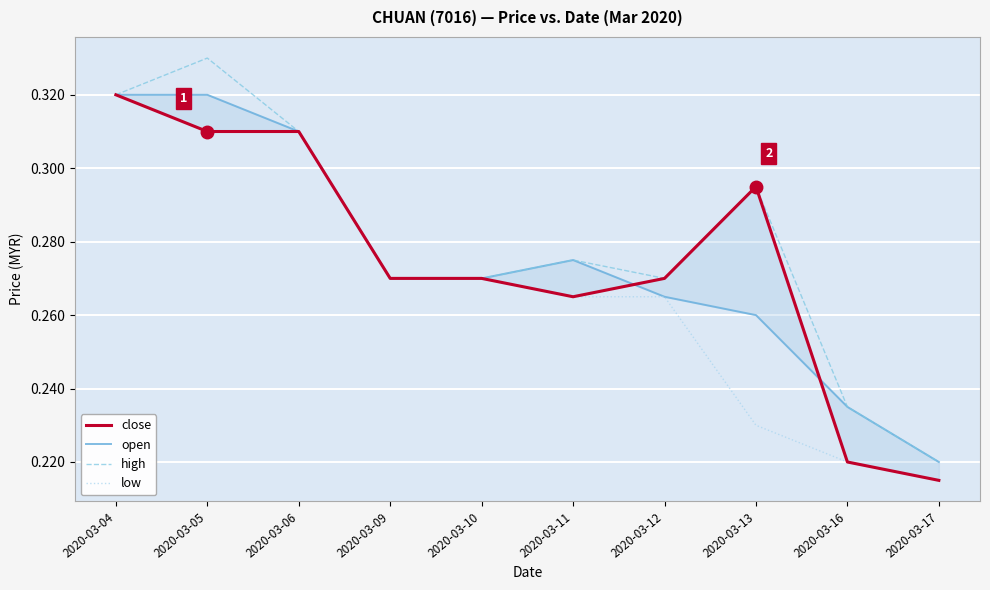

Rank the series by their maximum value, from highest to lowest.

high, close, open, low